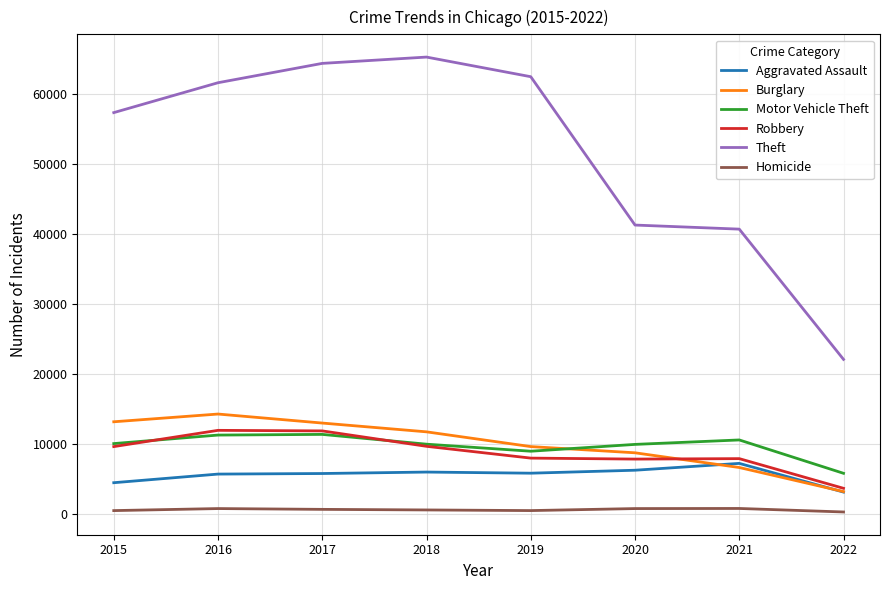

Rank the series by their maximum value, from highest to lowest.

Theft, Burglary, Robbery, Motor Vehicle Theft, Aggravated Assault, Homicide